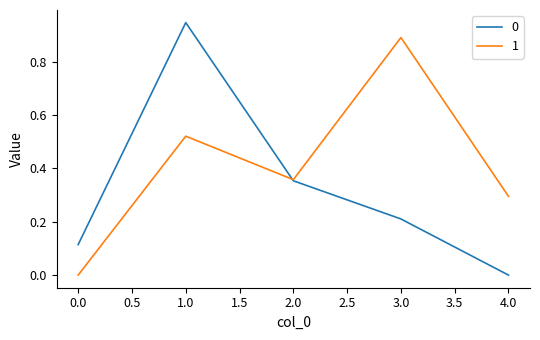

Does the chart display data point markers on the line(s)?

No